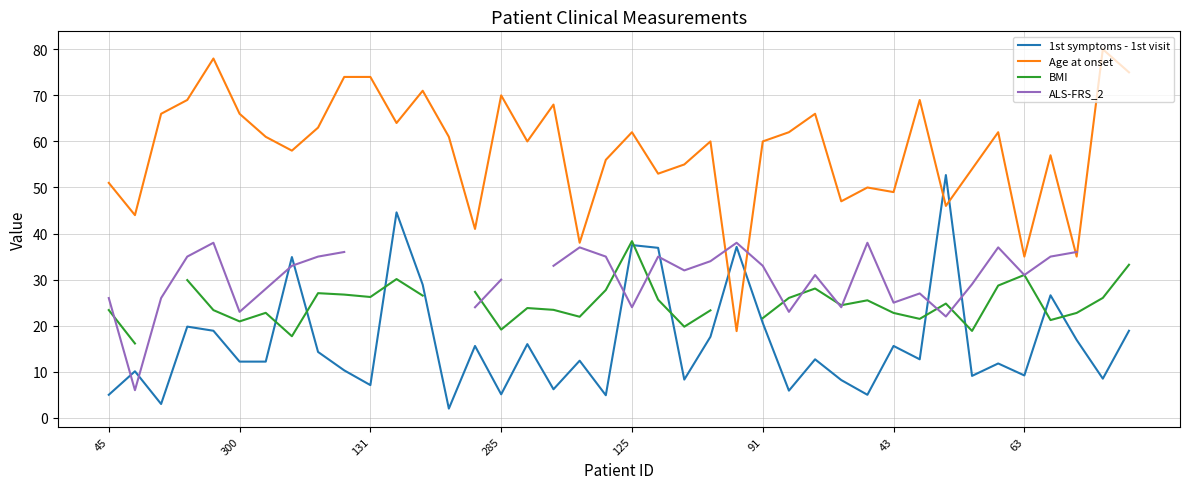

How many series are shown in this chart?

4